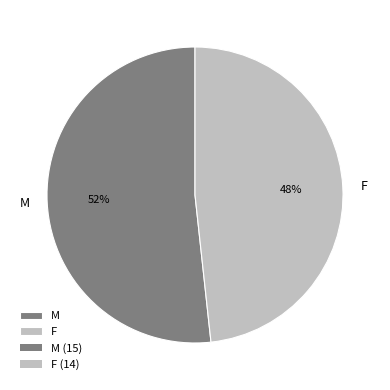

True or false: F accounts for 40% of the total.

False